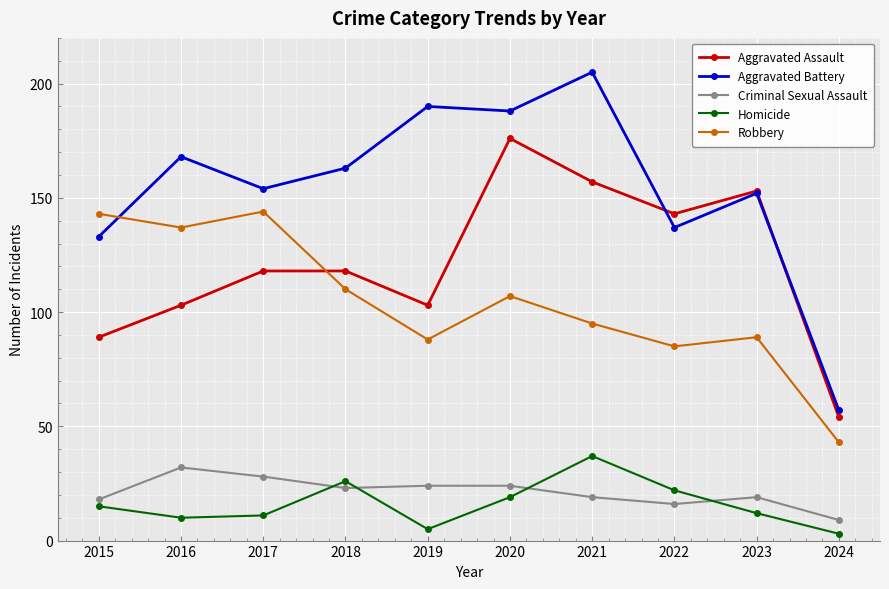

Read the Robbery value at 2021.

95